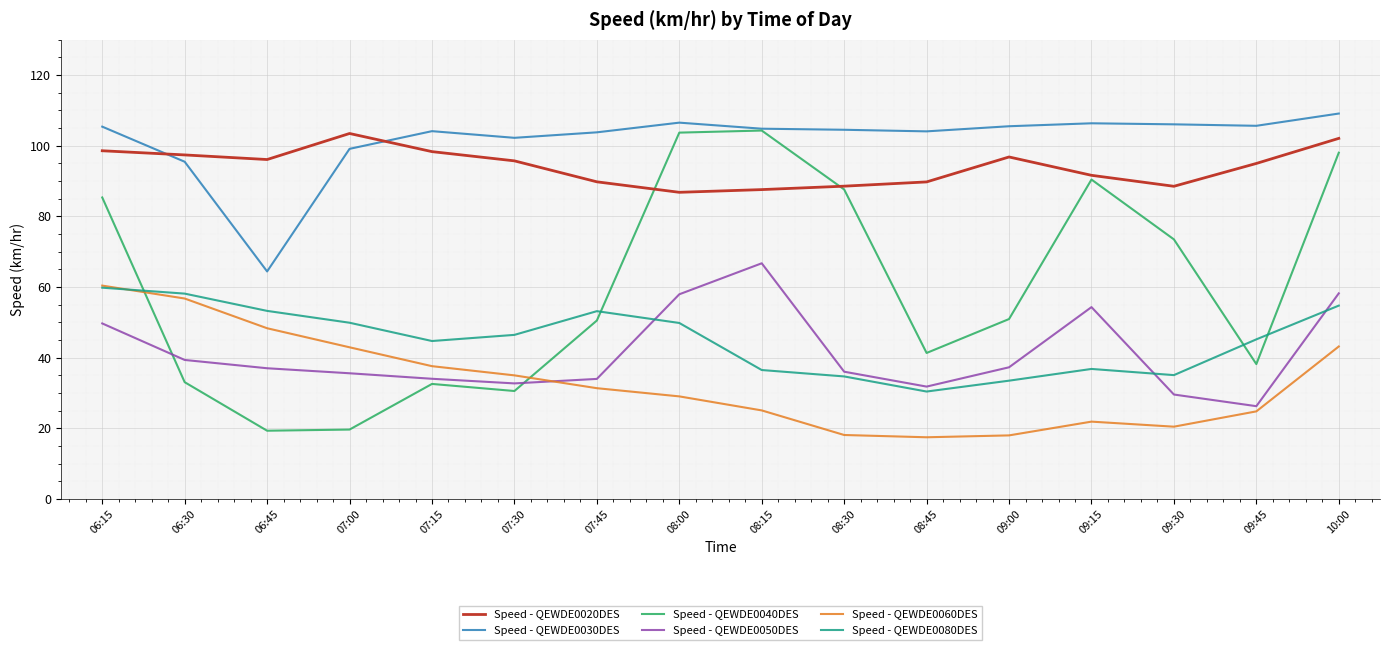

True or false: Speed - QEWDE0020DES and Speed - QEWDE0060DES cross at least once.

False